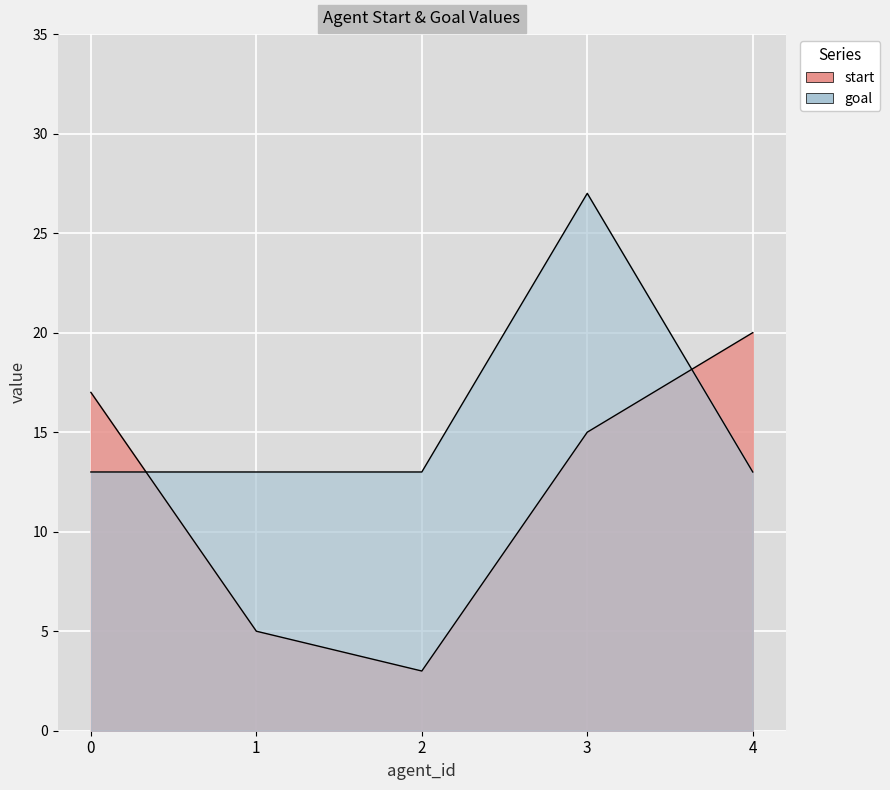

Reading left to right, extract all data points from this chart.

start: 17	5	3	15	20
goal: 13	13	13	27	13